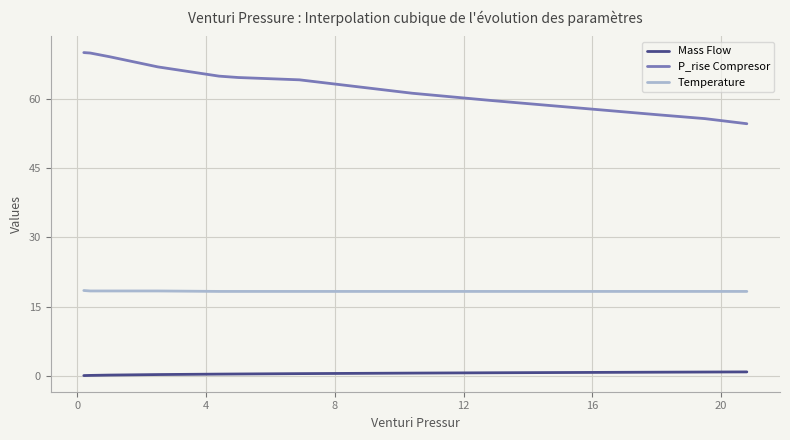

What is the maximum value shown in the chart?

70.0